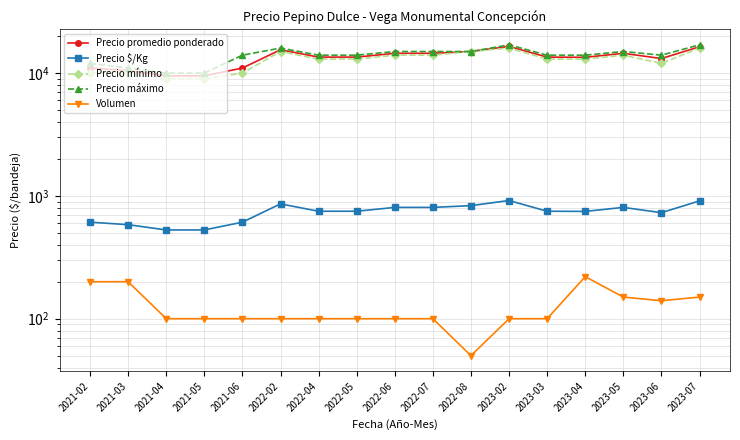

Reading left to right, transcribe all the data shown in this chart.

Precio promedio ponderado: 2021-02=11000	2021-03=10500	2021-04=9500	2021-05=9500	2021-06=11000	2022-02=15500	2022-04=13500	2022-05=13500	2022-06=14500	2022-07=14500	2022-08=15000	2023-02=16500	2023-03=13500	2023-04=13455	2023-05=14500	2023-06=13143	2023-07=16400
Precio $/Kg: 2021-02=611	2021-03=583	2021-04=528	2021-05=528	2021-06=611	2022-02=861	2022-04=750	2022-05=750	2022-06=806	2022-07=806	2022-08=833	2023-02=917	2023-03=750	2023-04=748	2023-05=806	2023-06=730	2023-07=911
Precio mínimo: 2021-02=10000	2021-03=10000	2021-04=9000	2021-05=9000	2021-06=10000	2022-02=15000	2022-04=13000	2022-05=13000	2022-06=14000	2022-07=14000	2022-08=15000	2023-02=16000	2023-03=13000	2023-04=13000	2023-05=14000	2023-06=12000	2023-07=16000
Precio máximo: 2021-02=12000	2021-03=11000	2021-04=10000	2021-05=10000	2021-06=14000	2022-02=16000	2022-04=14000	2022-05=14000	2022-06=15000	2022-07=15000	2022-08=15000	2023-02=17000	2023-03=14000	2023-04=14000	2023-05=15000	2023-06=14000	2023-07=17000
Volumen: 2021-02=200	2021-03=200	2021-04=100	2021-05=100	2021-06=100	2022-02=100	2022-04=100	2022-05=100	2022-06=100	2022-07=100	2022-08=50	2023-02=100	2023-03=100	2023-04=220	2023-05=150	2023-06=140	2023-07=150